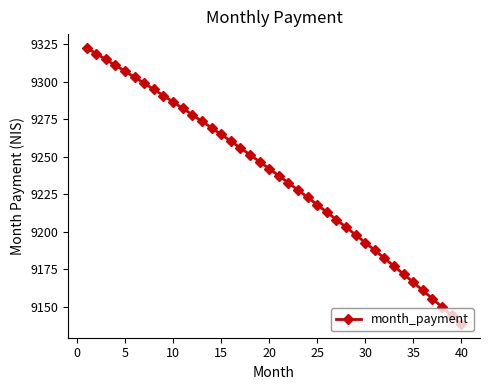

What is the value of the 22nd point from the left?

9232.7